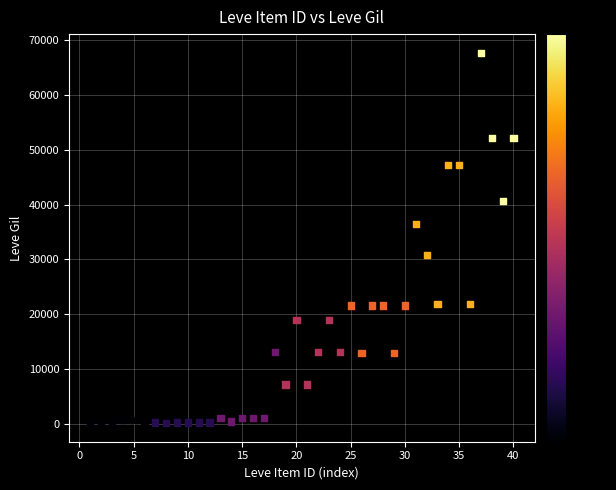

What is the range of X values (max minus min)?

39